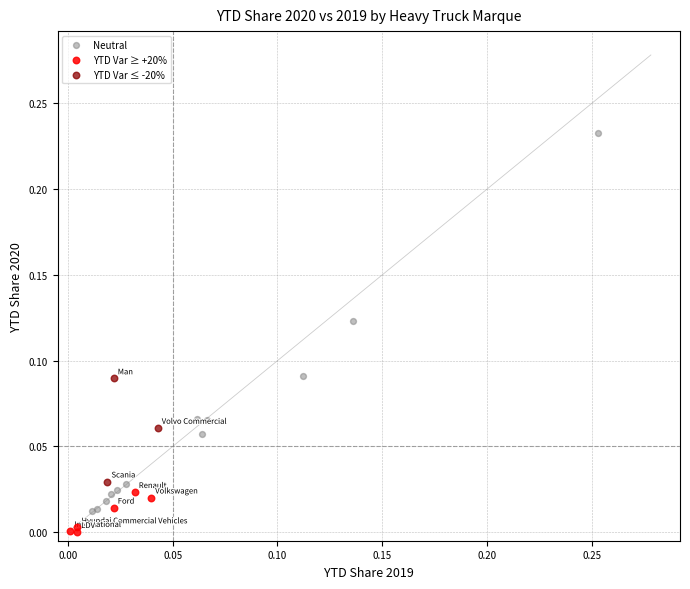

What are all the series names shown in the legend?

Neutral, YTD Var ≥ +20%, YTD Var ≤ -20%